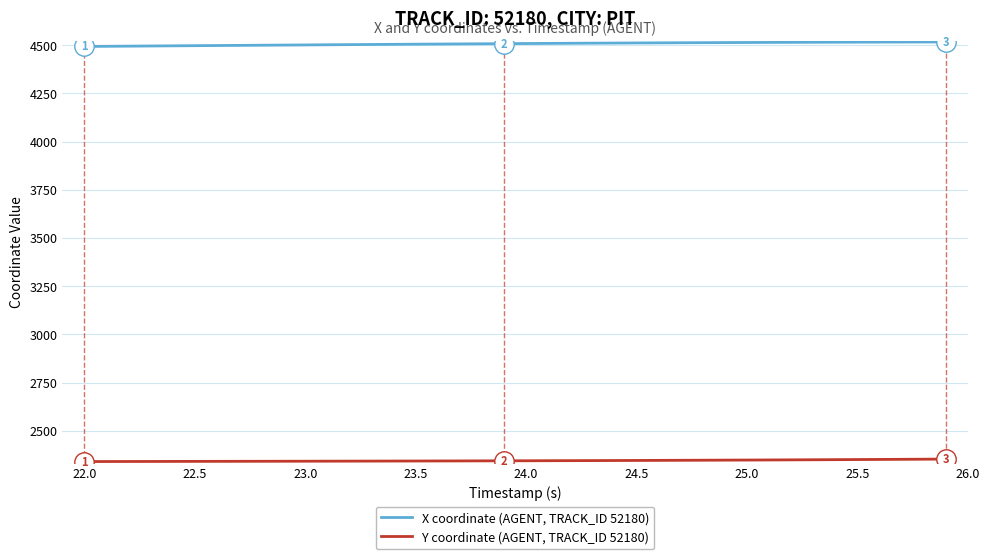

Which series has the largest total across all categories?

X coordinate (AGENT, TRACK_ID 52180)